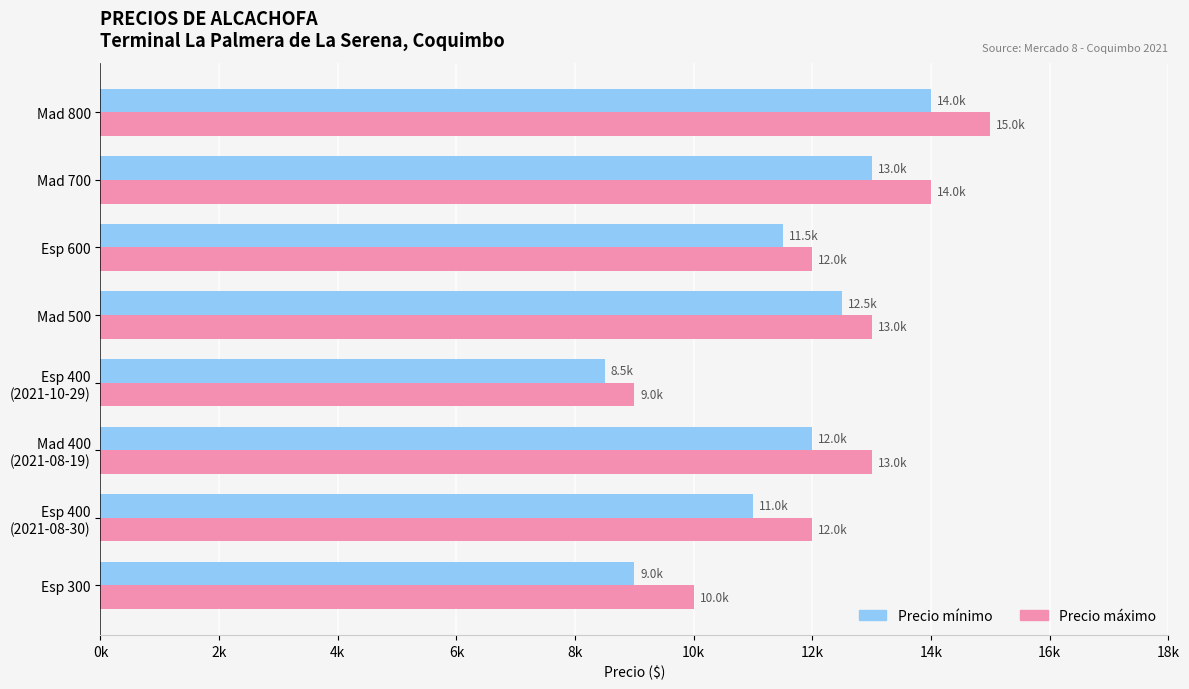

At which label does Precio mínimo reach its minimum?

Esp 400
(2021-10-29)